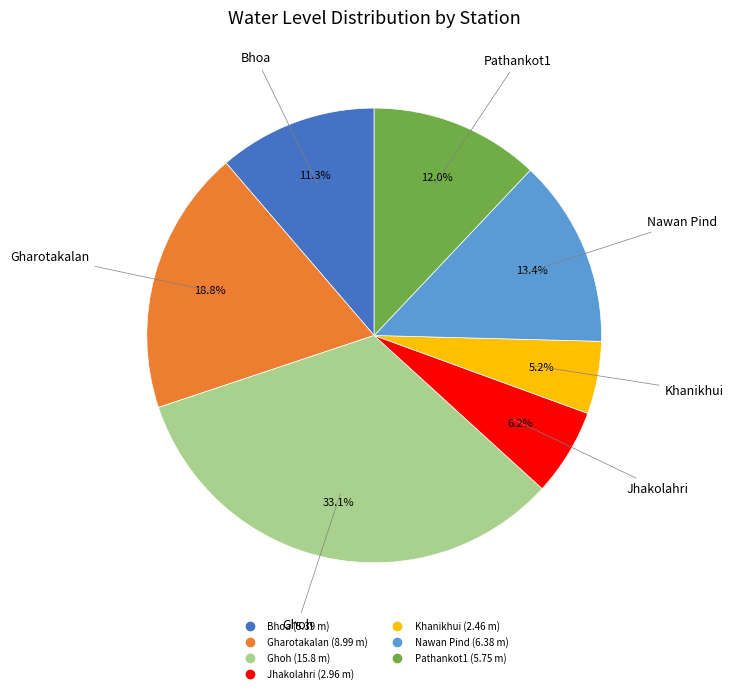

Which slice is the smallest?

Khanikhui